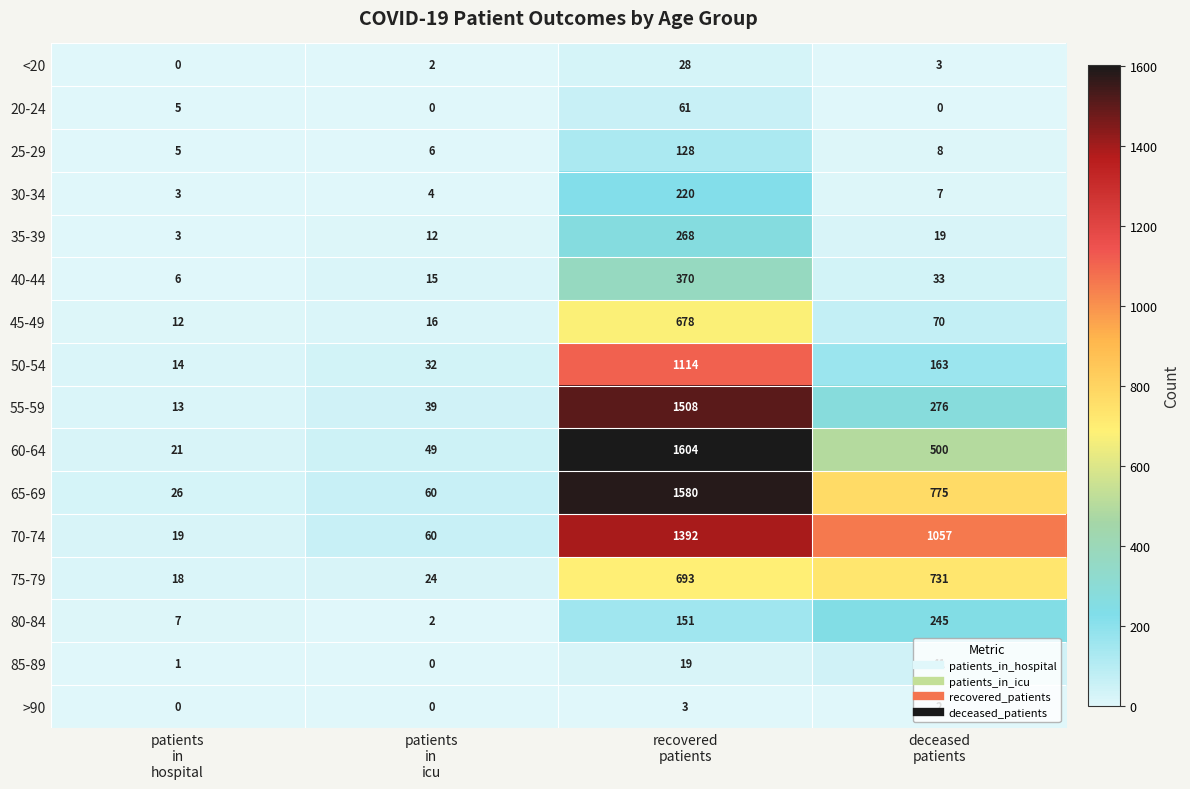

What is the spread (max minus min) of values at recovered
patients?

1601